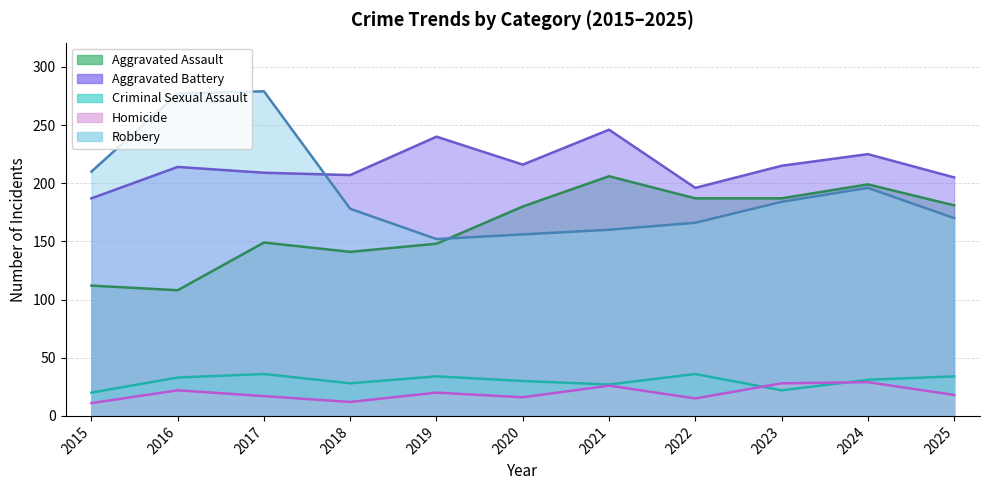

Reading left to right, extract all data points from this chart.

Aggravated Assault: 2015=112	2016=108	2017=149	2018=141	2019=148	2020=180	2021=206	2022=187	2023=187	2024=199	2025=181
Aggravated Battery: 2015=187	2016=214	2017=209	2018=207	2019=240	2020=216	2021=246	2022=196	2023=215	2024=225	2025=205
Criminal Sexual Assault: 2015=20	2016=33	2017=36	2018=28	2019=34	2020=30	2021=27	2022=36	2023=22	2024=31	2025=34
Homicide: 2015=11	2016=22	2017=17	2018=12	2019=20	2020=16	2021=26	2022=15	2023=28	2024=29	2025=18
Robbery: 2015=210	2016=277	2017=279	2018=178	2019=152	2020=156	2021=160	2022=166	2023=184	2024=196	2025=170